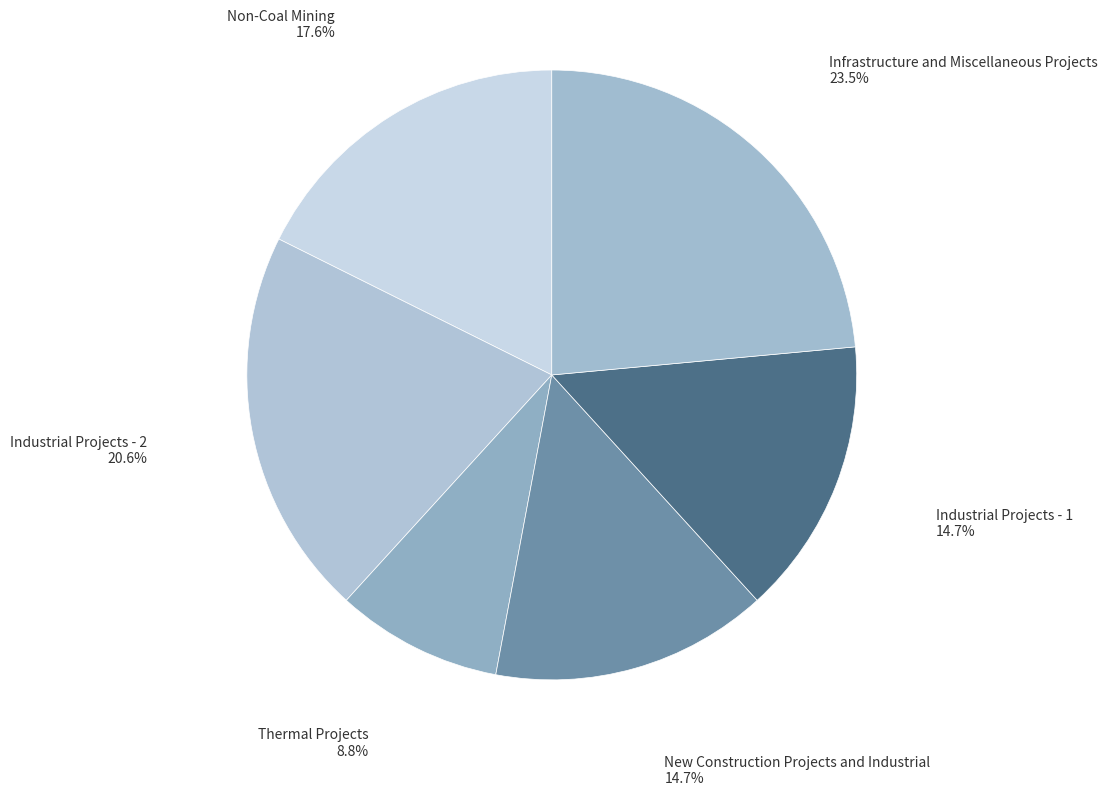

To the nearest percent, what percentage of the pie is New Construction Projects and Industrial?

15%